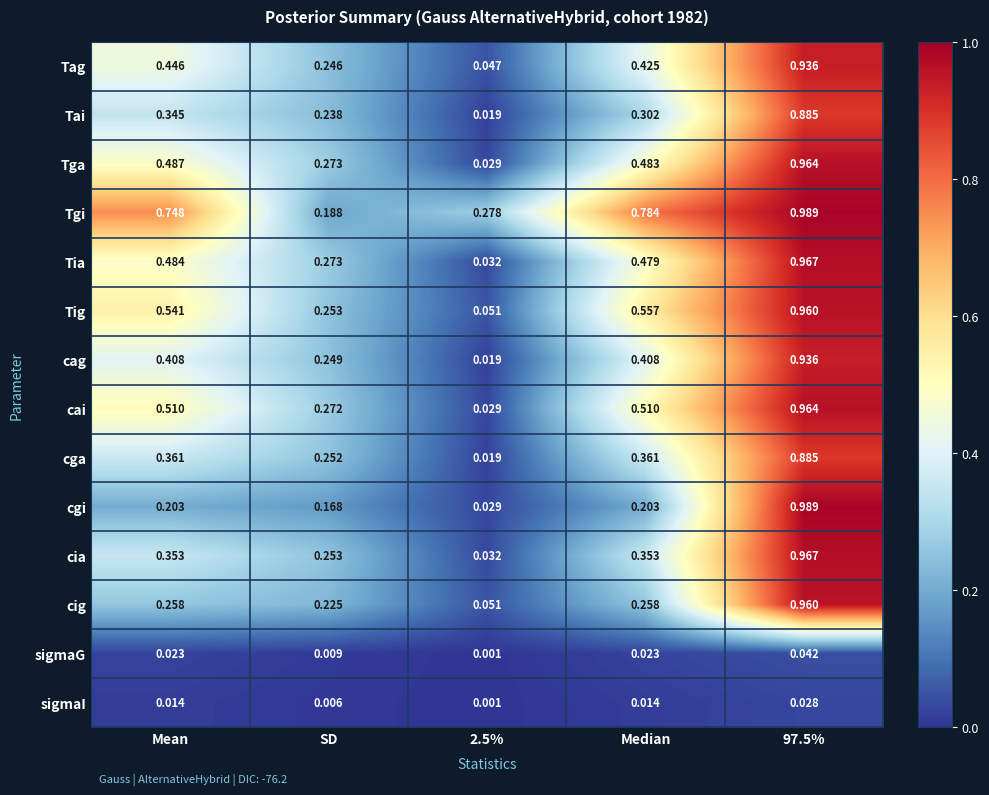

Which label corresponds to the largest value in the chart?

97.5%